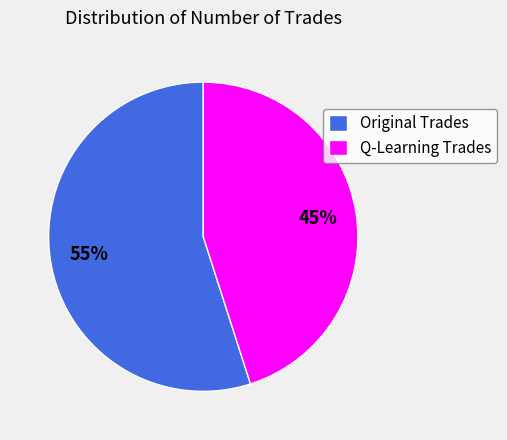

Which category accounts for the majority?

Original Trades